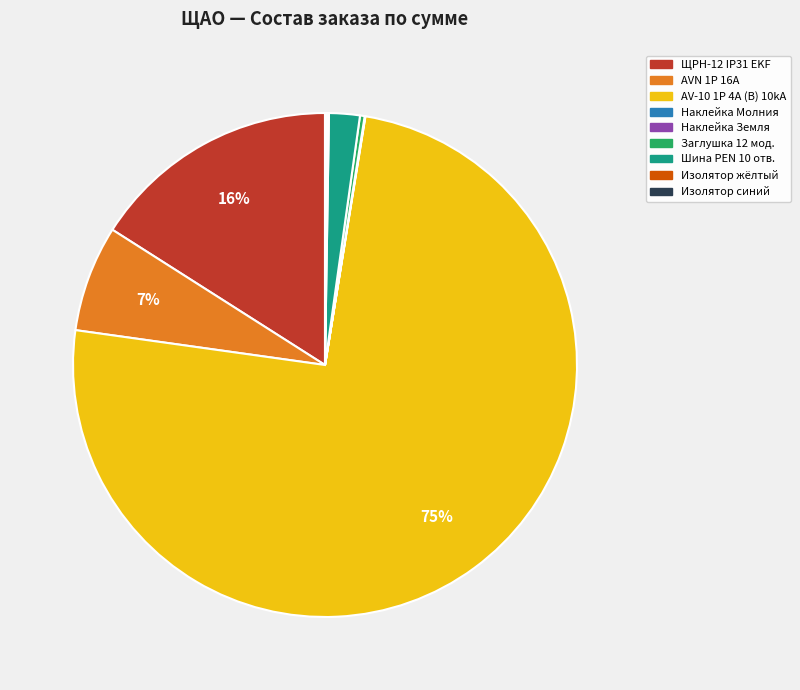

Which slice is the largest?

AV-10 1P 4A (B) 10kA